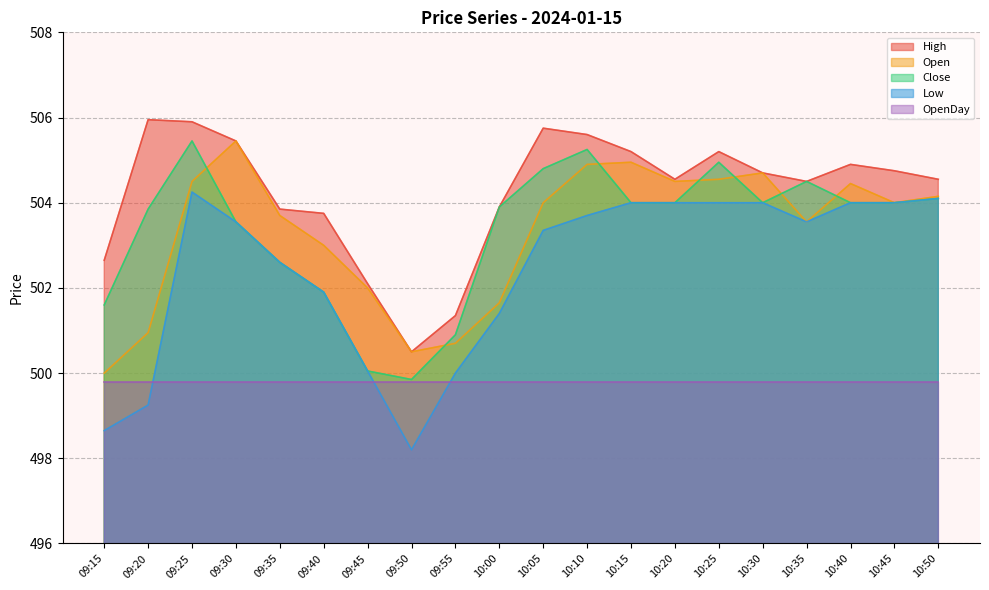

Does the chart have visible grid lines?

Yes